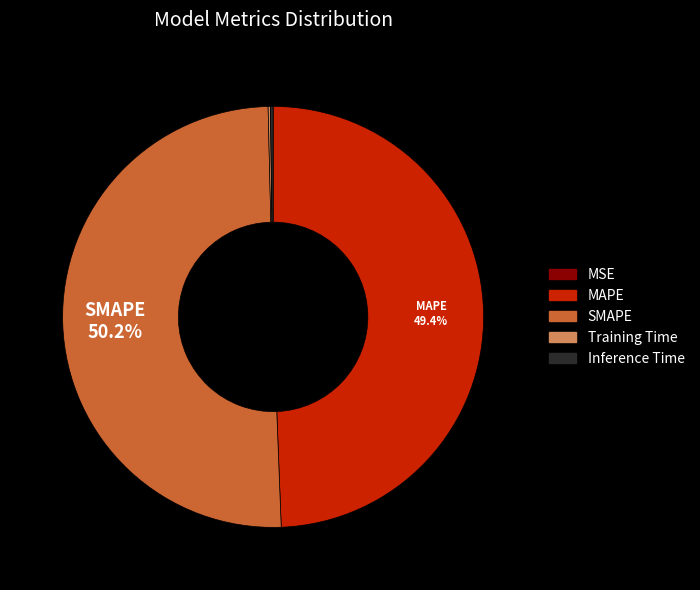

Which slice is the largest?

SMAPE